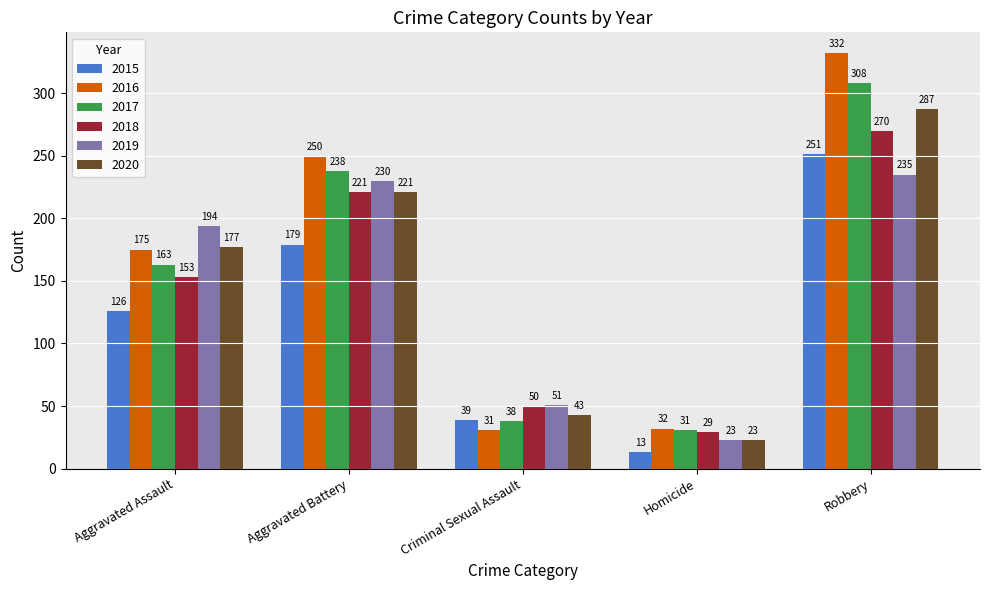

Which category has the lowest value in the 2019 series?

Homicide